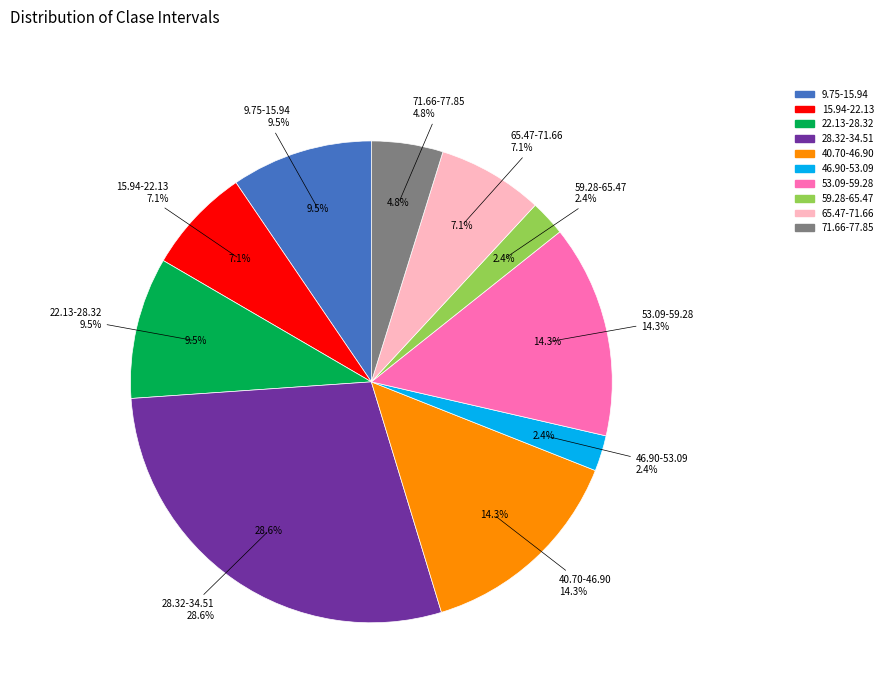

Between 15.94-22.13 and 53.09-59.28, which is larger?

53.09-59.28